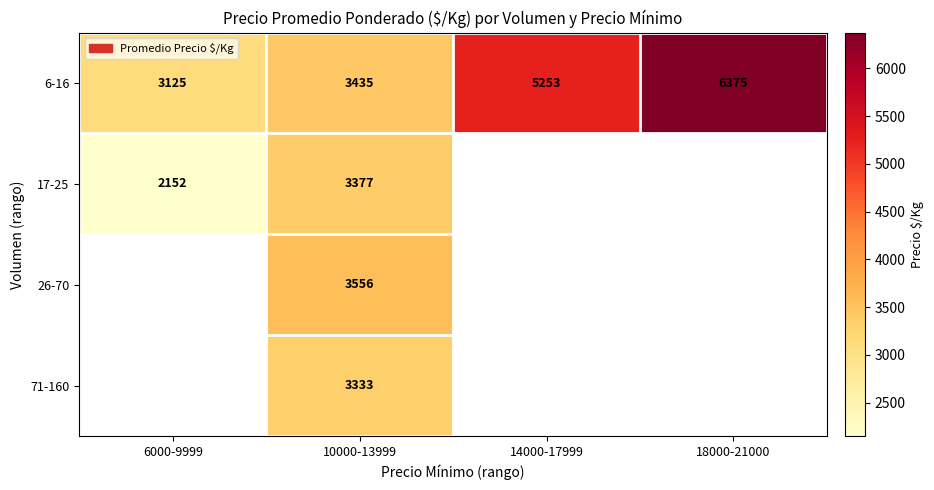

True or false: 17-25 has a value of 729 at 10000-13999.

False